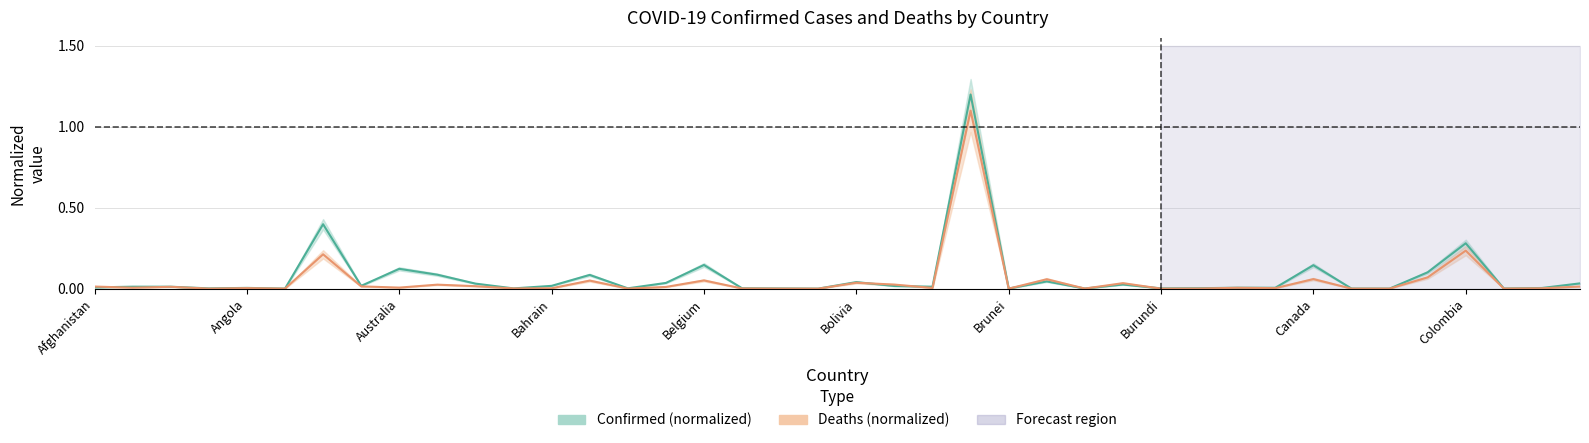

Where is Deaths (normalized) nearest to the value 0?

19